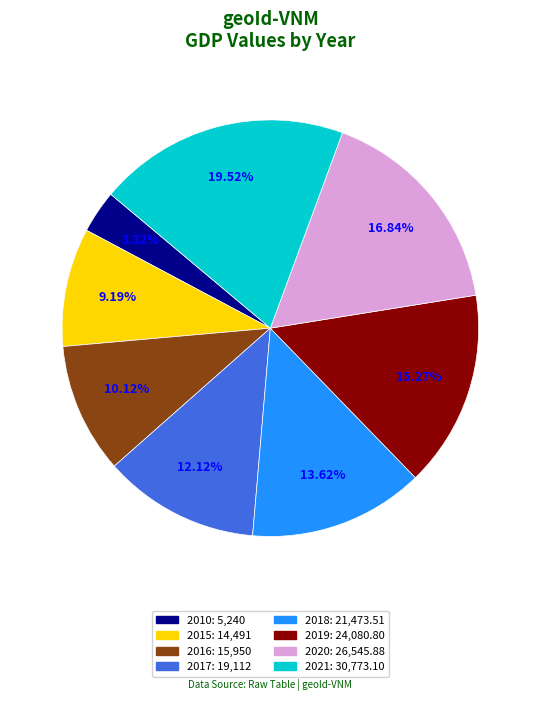

Is the sum of 2017 and 2016 greater than half?

No